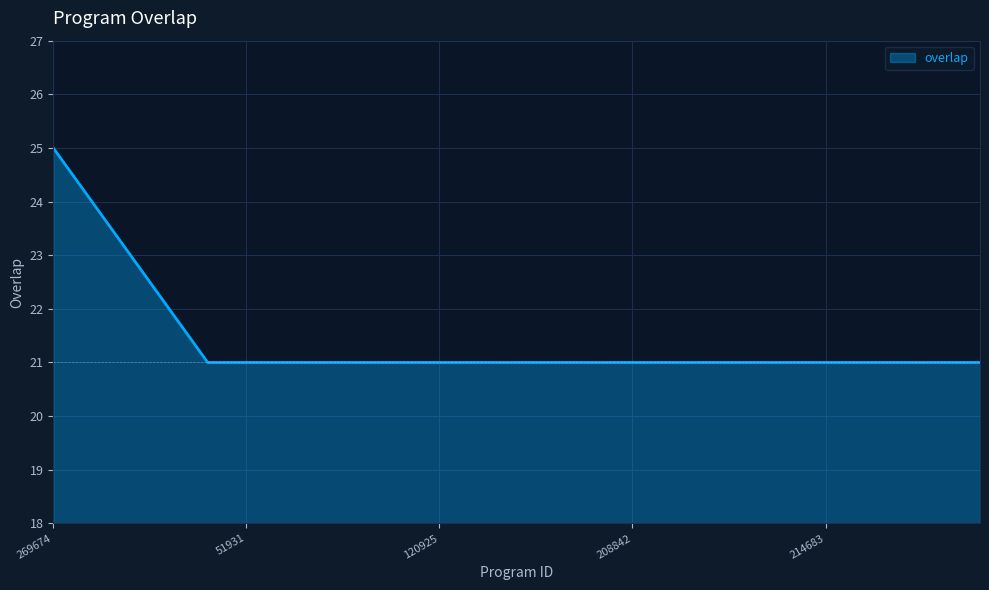

What is the minimum value shown in the chart?

21